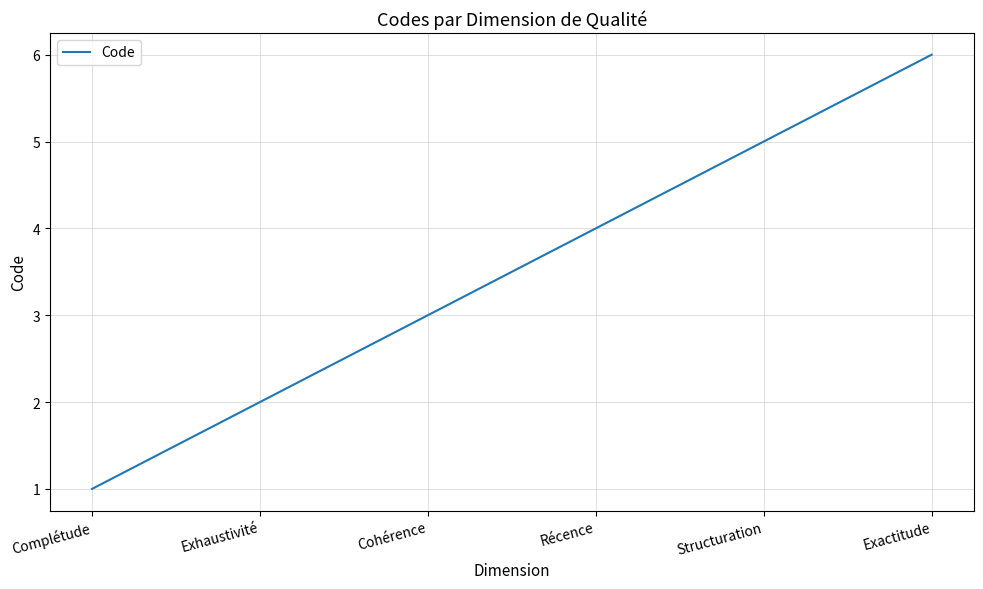

What value does the data have at Cohérence?

3